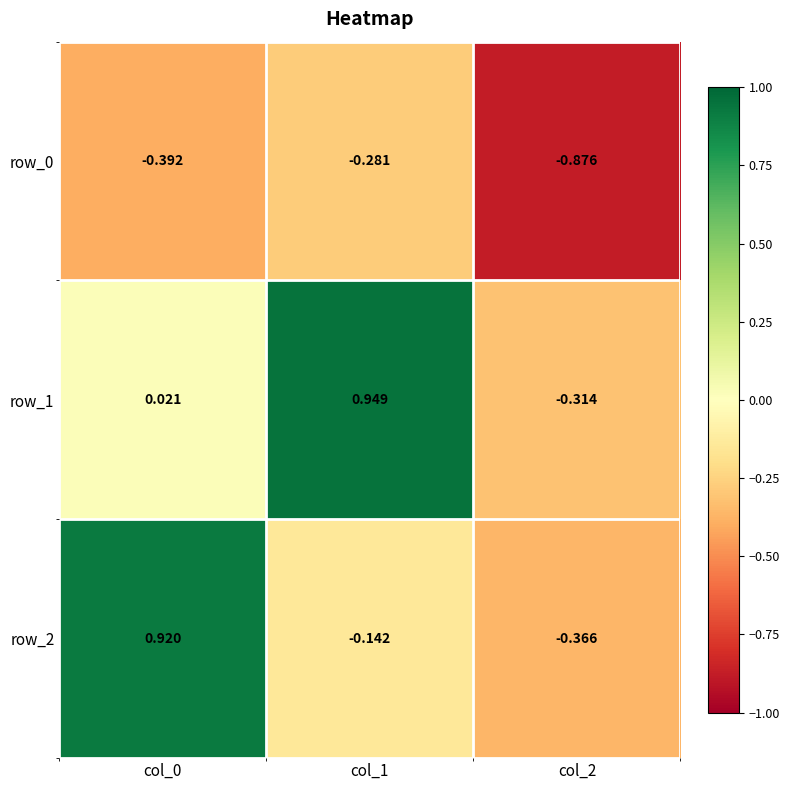

Is the value of row_2 at col_2 greater than the value of row_0 at col_2?

Yes